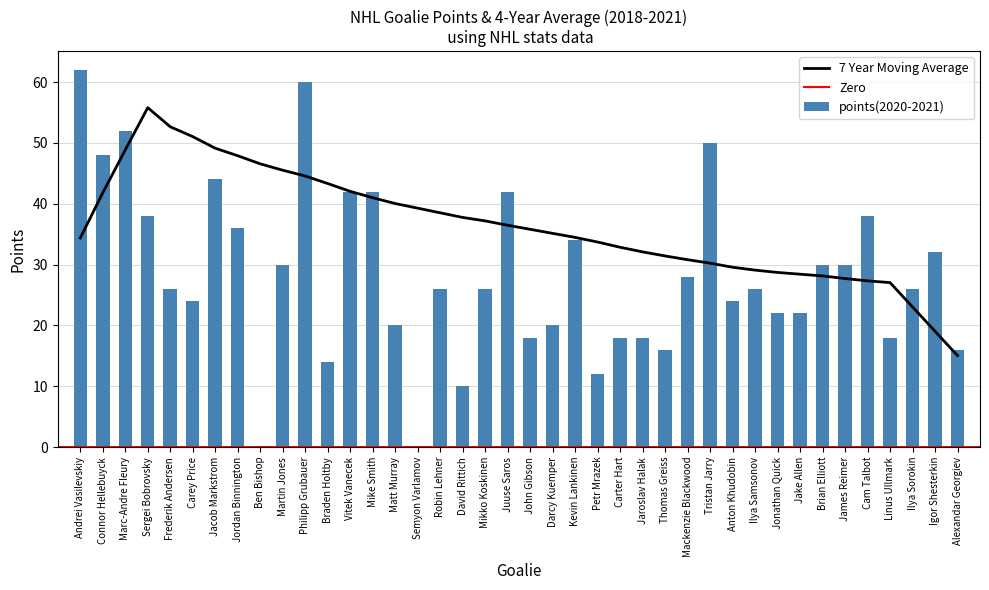

The points(2020-2021) series shows 20 at Matt Murray. True or false?

True